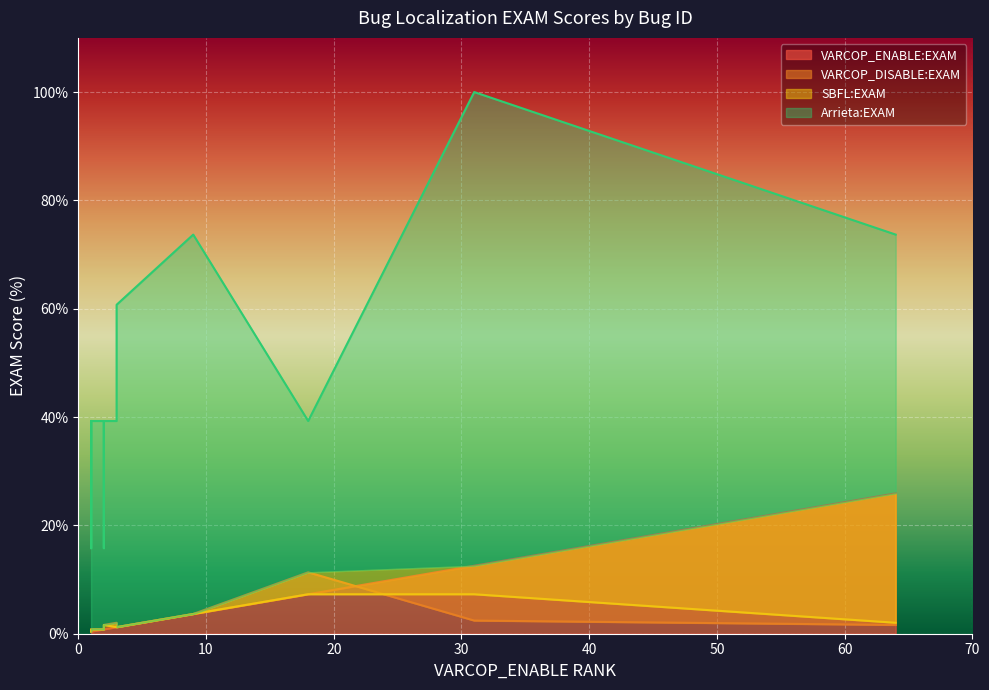

True or false: SBFL:EXAM has more than 0 interior local peaks.

True